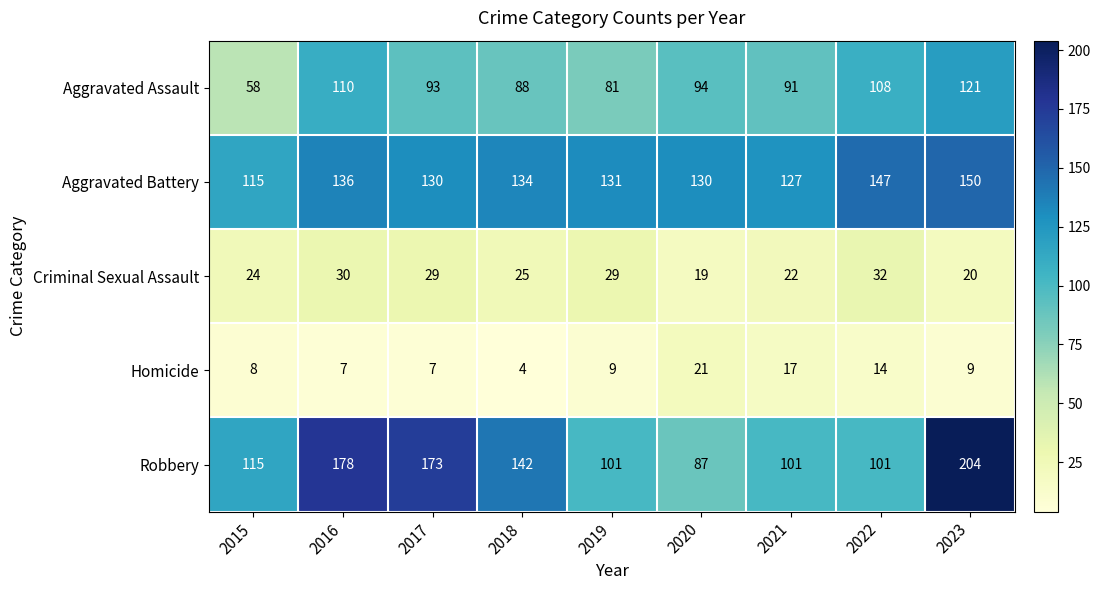

What is the total value across all series at 2017?

432